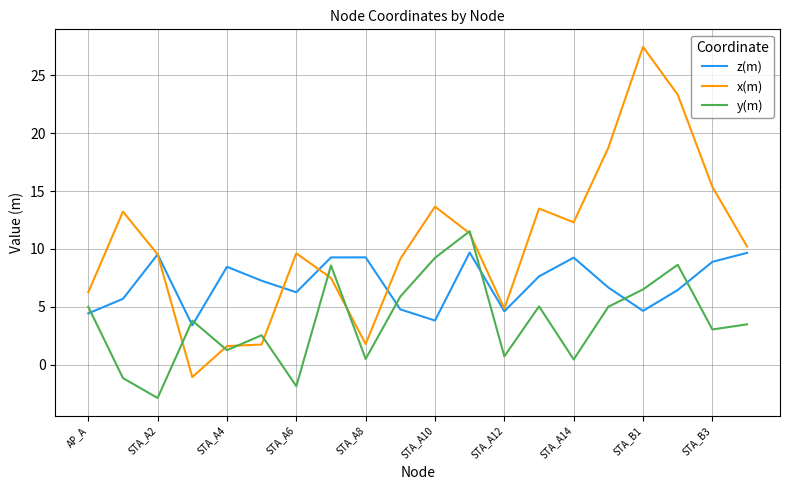

Rank the series by their maximum value, from lowest to highest.

z(m), y(m), x(m)